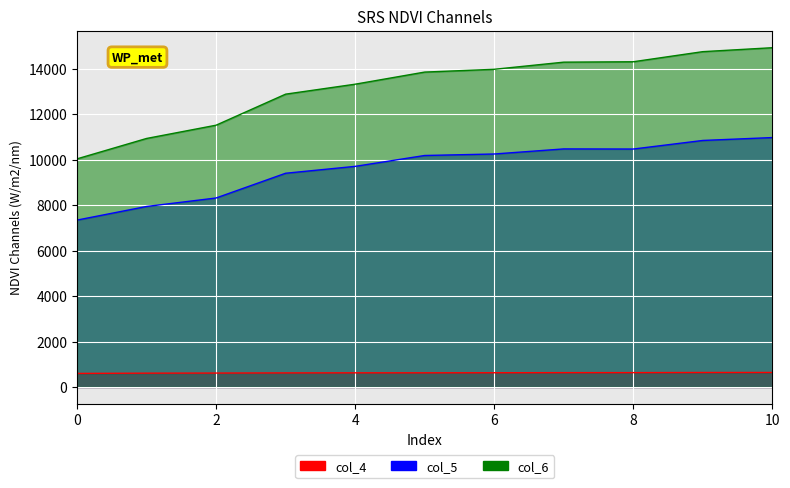

The col_5 series shows 8309.5 at 2. True or false?

True